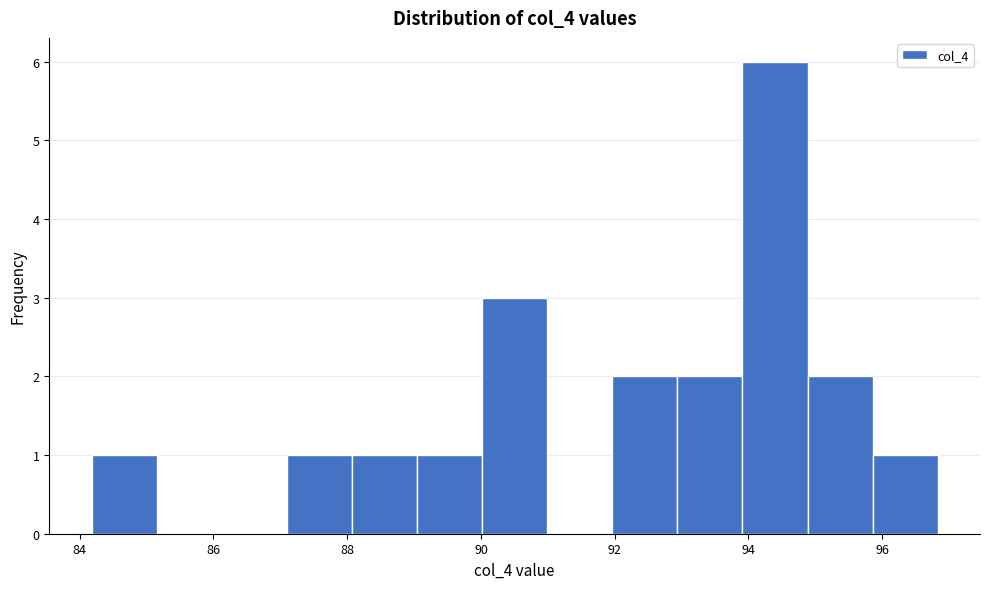

Reading left to right, list every bar in this chart as the range it spans on the x-axis followed by its height. Neither the bar edges nor the heights are printed on the chart, so give them approximately, as read against the axes.

84.2 to 85.2: 1
85.2 to 86.2: 0
86.2 to 87.0: 0
87.0 to 88.0: 1
88.0 to 89.0: 1
89.0 to 90.0: 1
90.0 to 91.0: 3
91.0 to 92.0: 0
92.0 to 93.0: 2
93.0 to 94.0: 2
94.0 to 94.8: 6
94.8 to 95.8: 2
95.8 to 96.8: 1